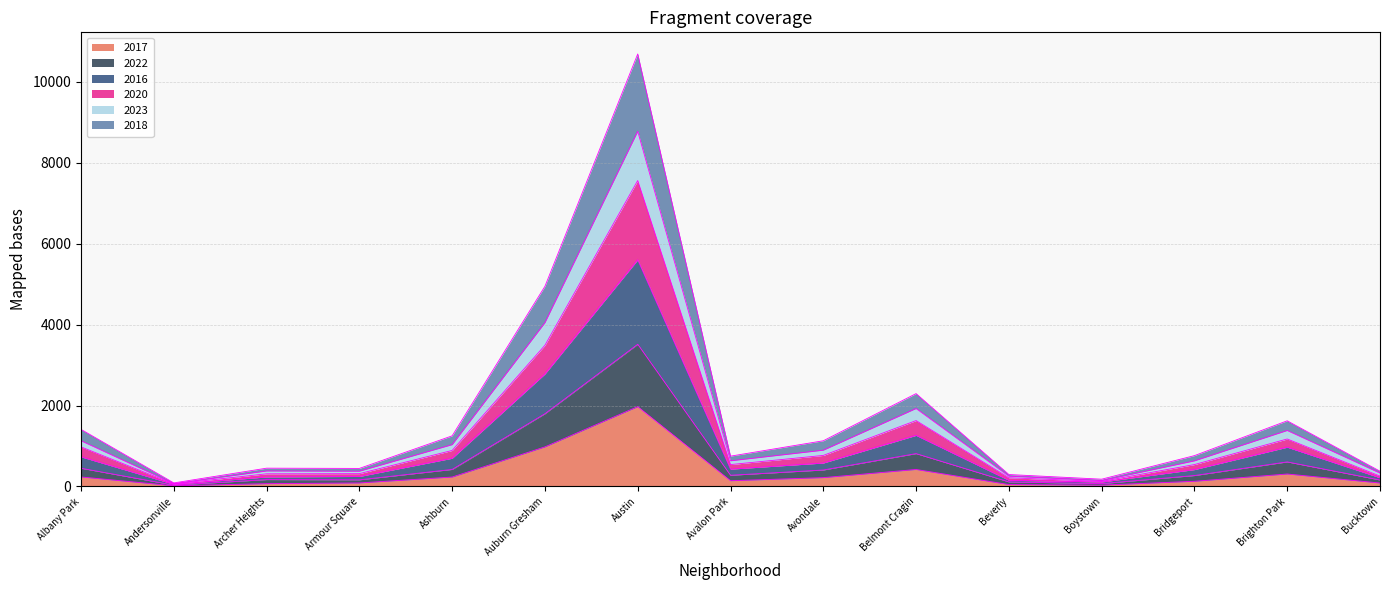

What is the label of the 3rd point from the right?

Bridgeport